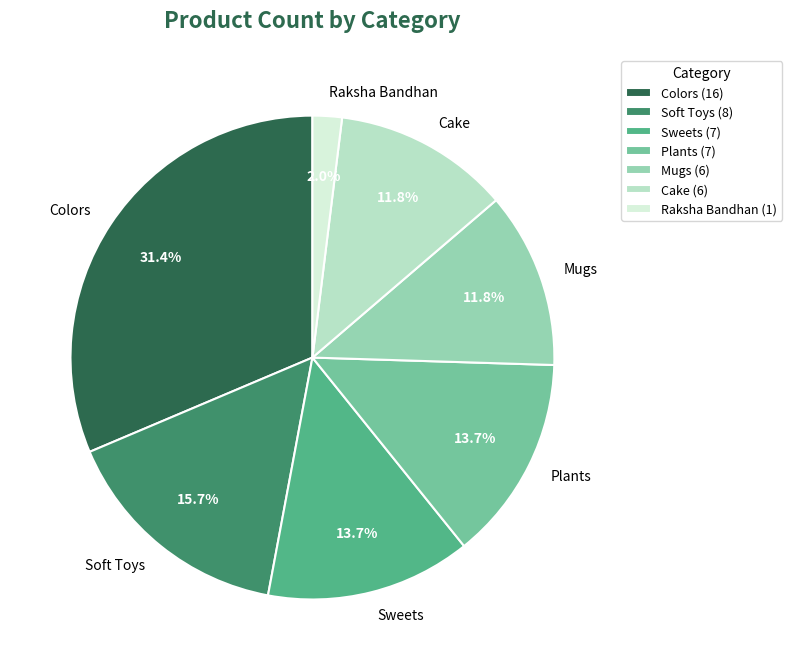

Which has a higher value, Colors or Mugs?

Colors